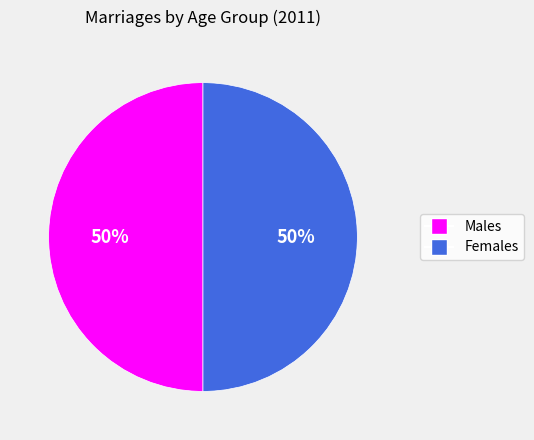

To the nearest percent, what is the average slice percentage?

50%